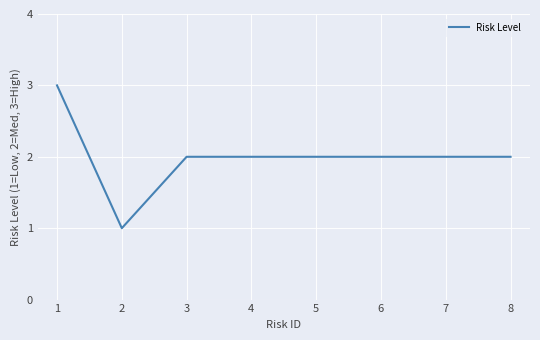

What is the ratio of the value at 1 to the value at 2?

3.0